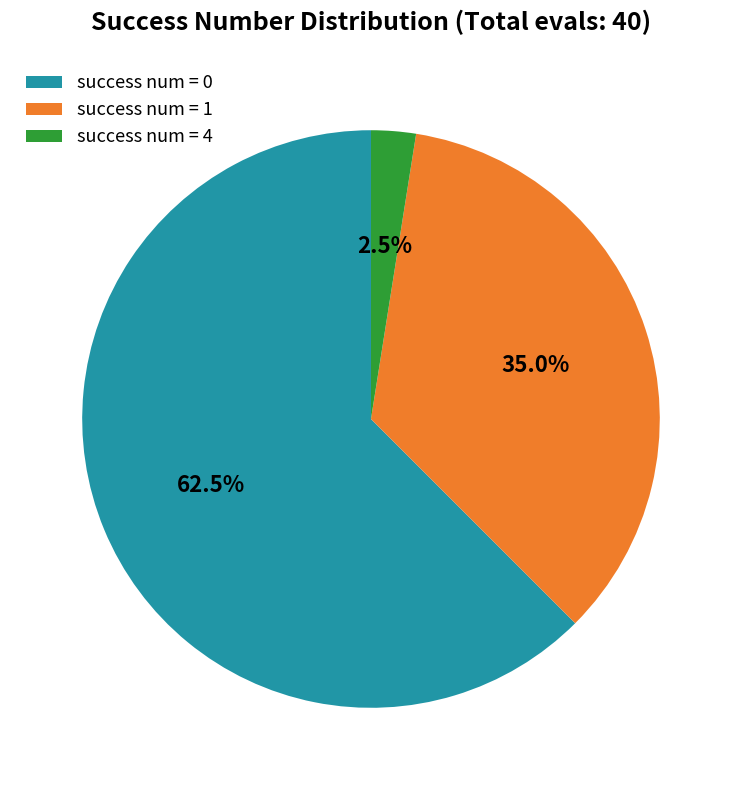

Approximately how many times larger is the value at success num = 1 compared to success num = 4?

14.0